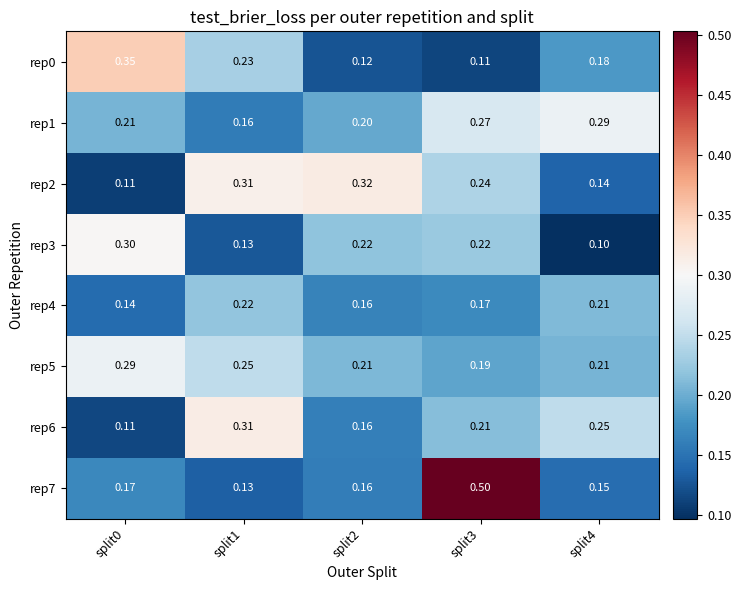

At how many categories does at least one series exceed 0?

5